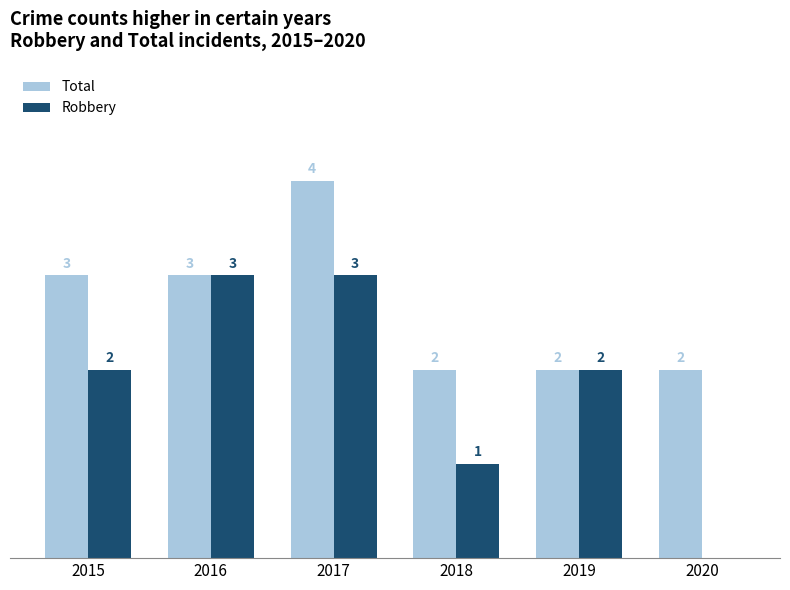

Between 2016 and 2018, which series saw the biggest shift?

Robbery